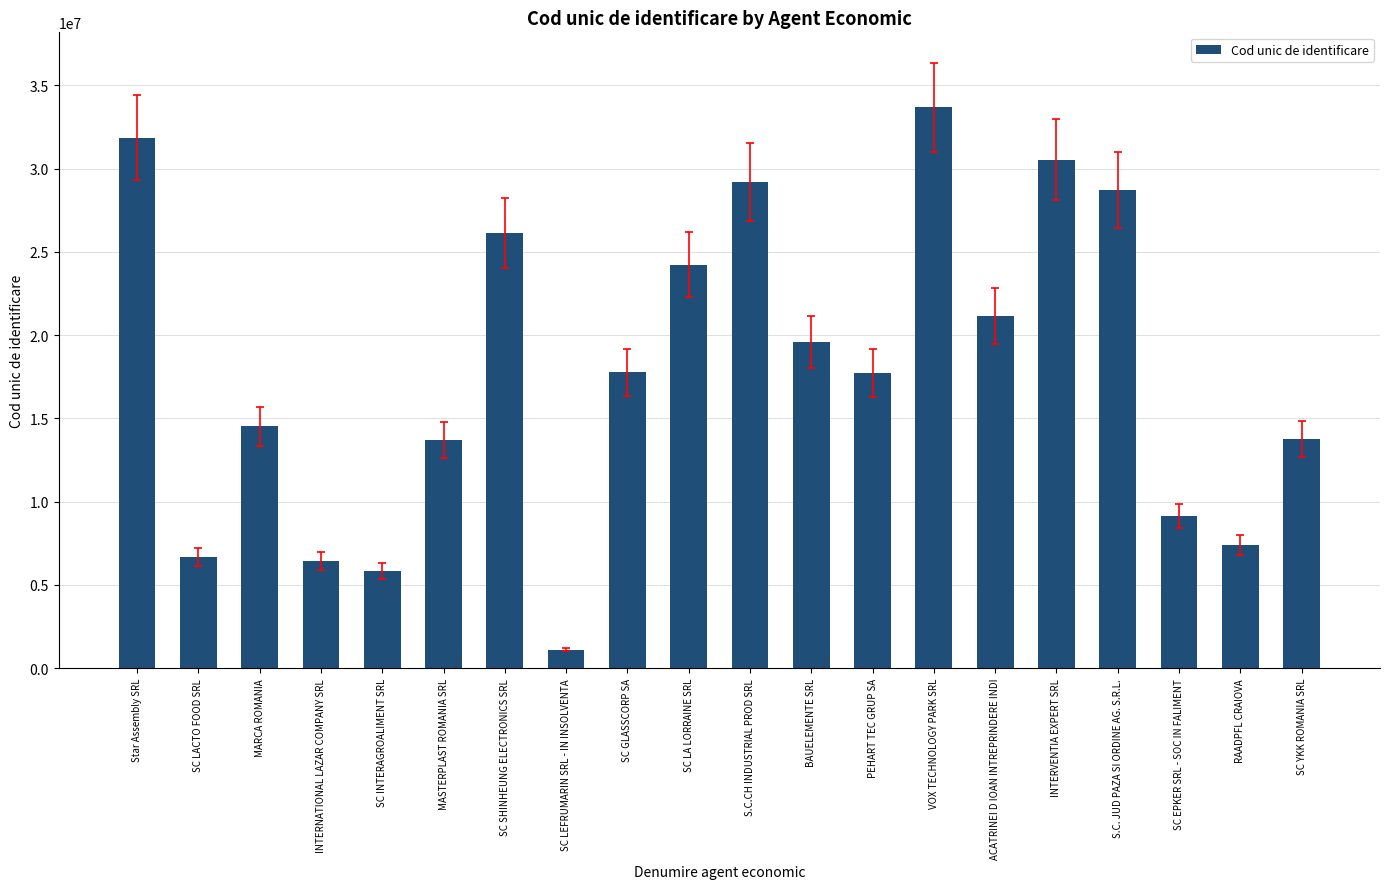

Which category has the highest value across all series?

VOX TECHNOLOGY PARK SRL